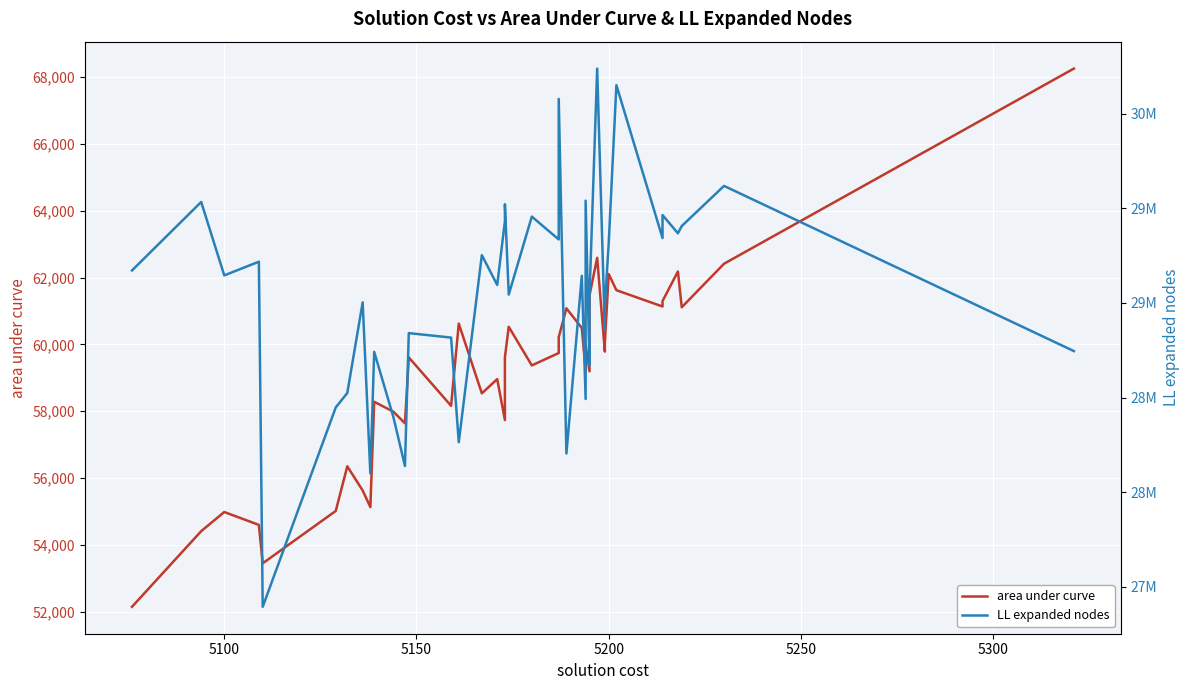

What is the average value of the area under curve series?

59069.4